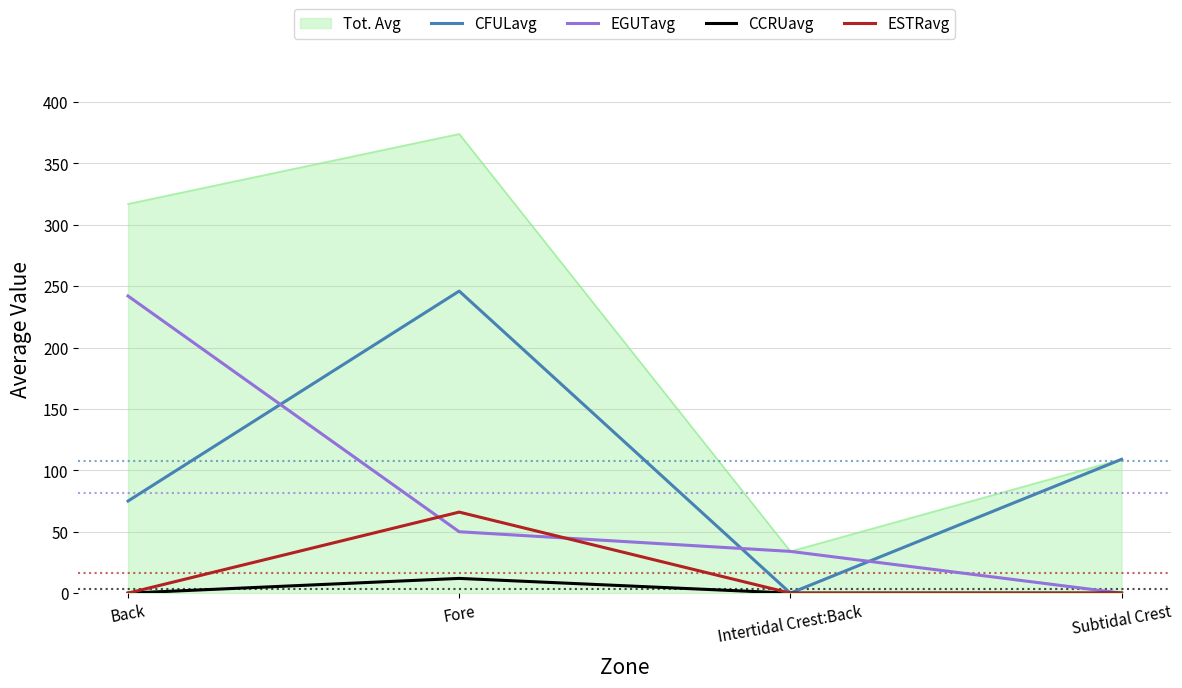

What is the spread (max minus min) of values at Back?

317